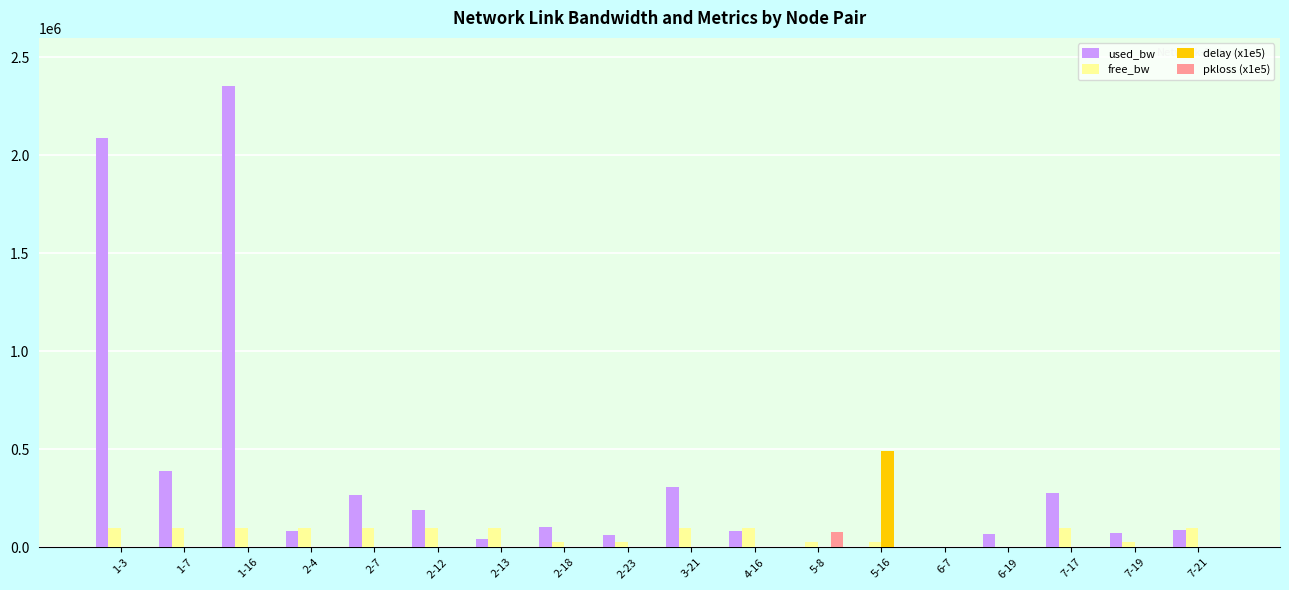

What is the sum of all used_bw values?

6487692.6